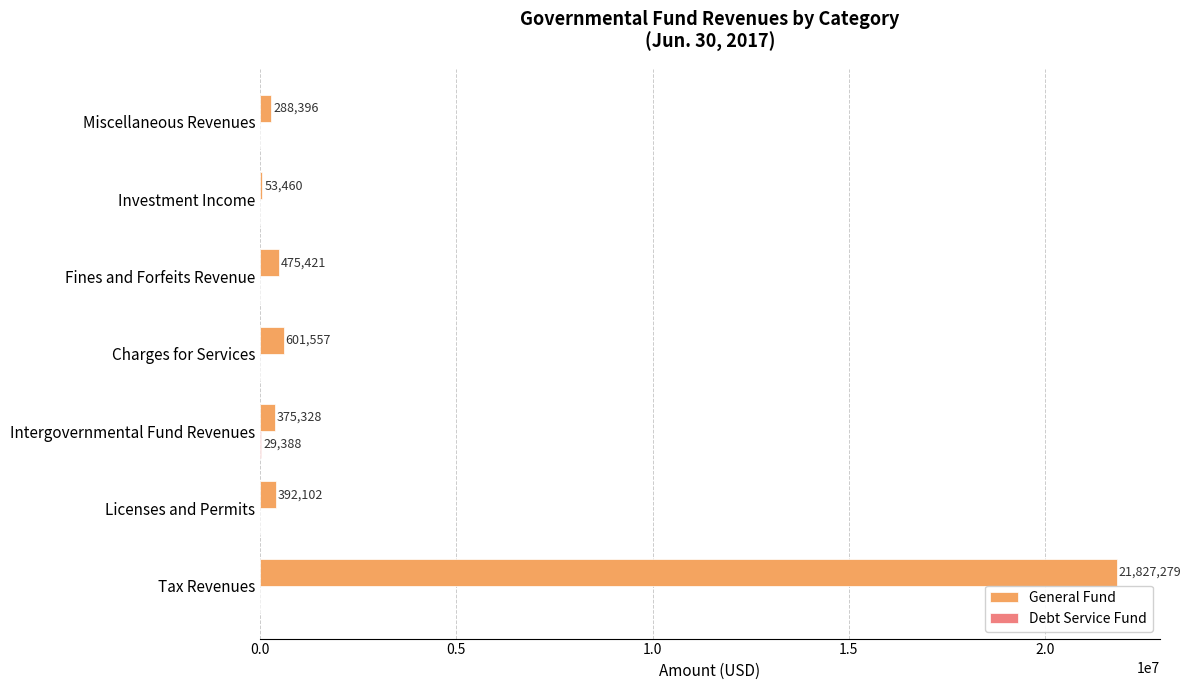

True or false: General Fund has a value of 375328 at Intergovernmental Fund Revenues.

True